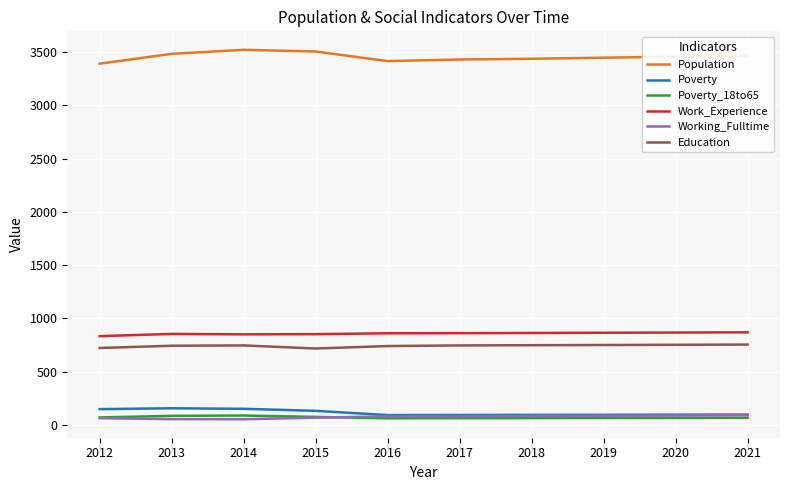

Is it true that Working_Fulltime equals 89 at 2020?

True